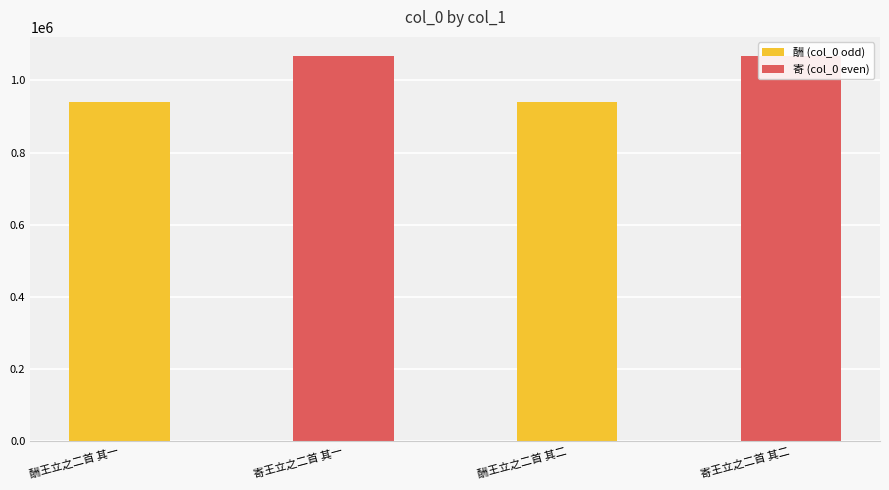

What is the sum of all values?

4014306